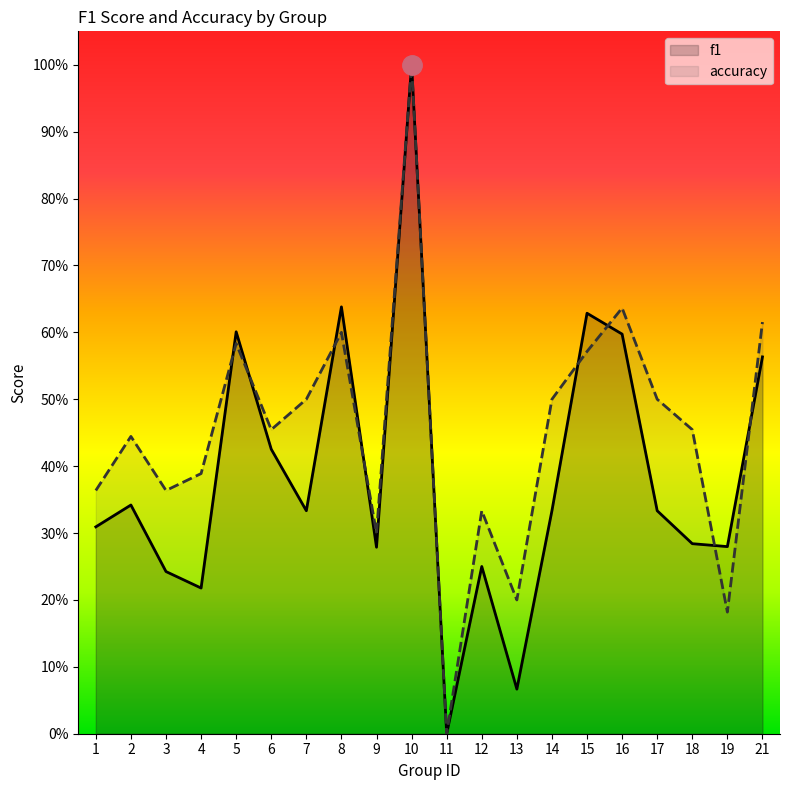

At 2, list the series in order from largest to smallest.

accuracy, f1